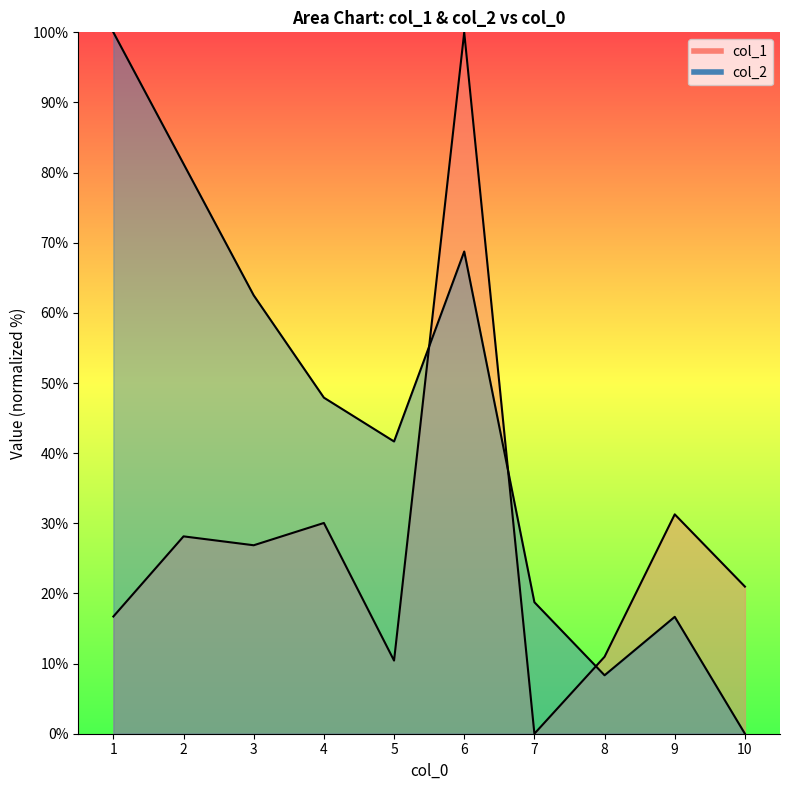

How many lines are shown in the chart?

2